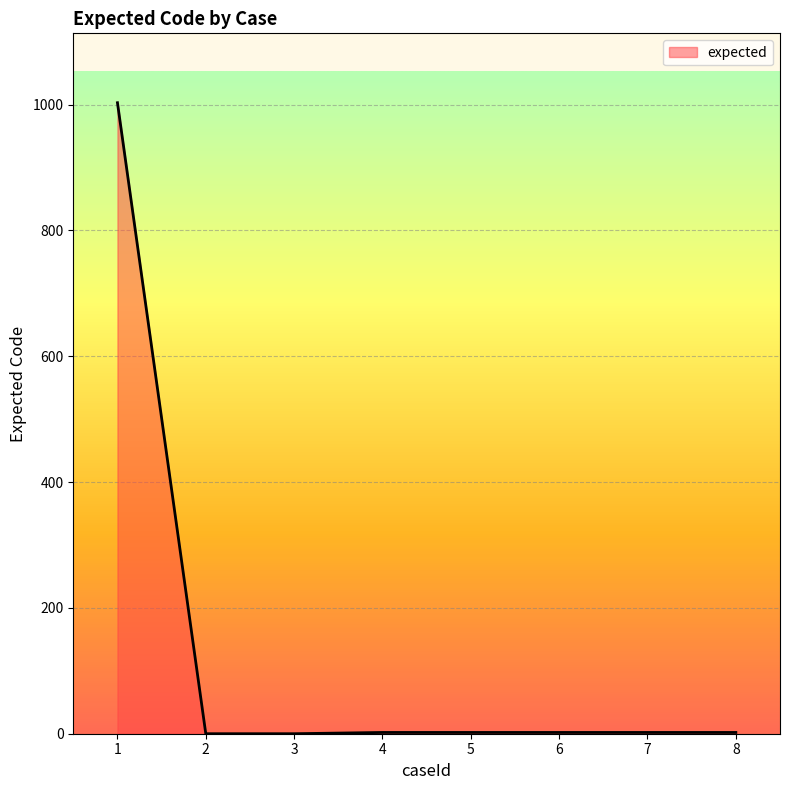

True or false: the data shows 0 at 2.

True